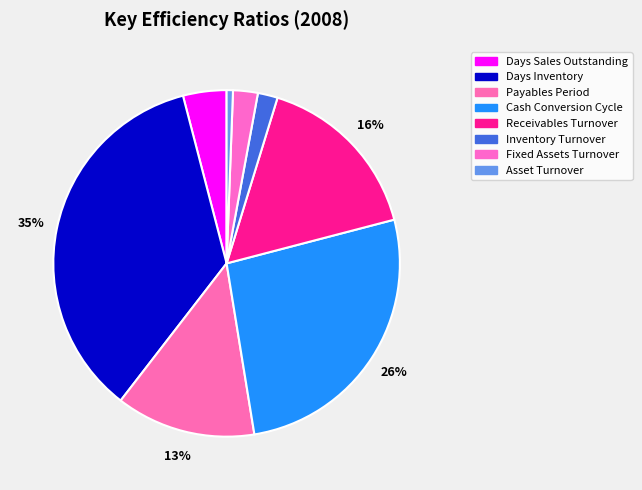

Is there any slice that represents more than half of the pie?

No